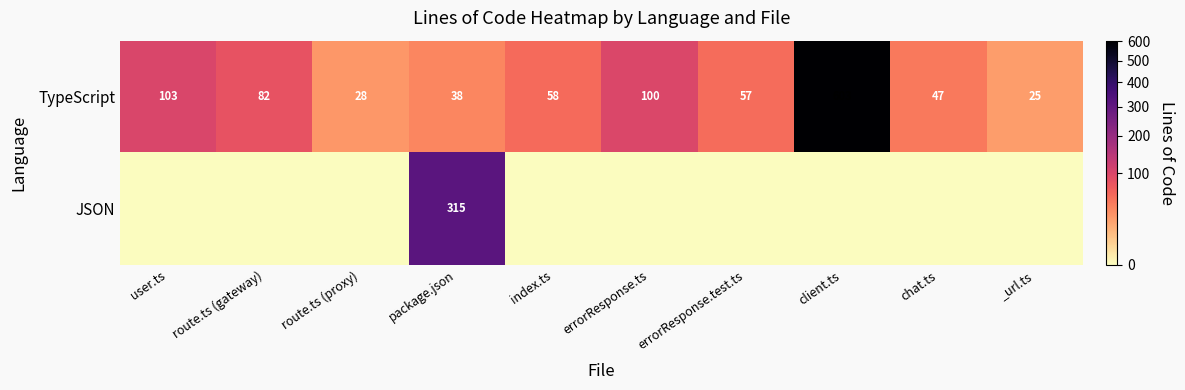

True or false: TypeScript has a value of 81 at chat.ts.

False